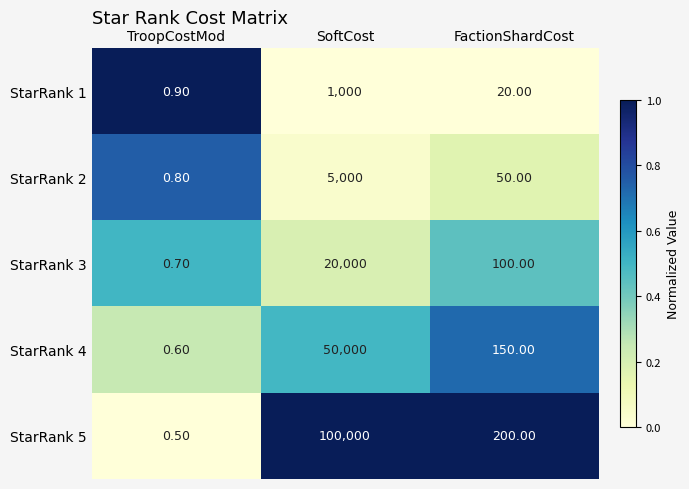

List the series in order of their peak value, highest first.

StarRank 5, StarRank 4, StarRank 3, StarRank 2, StarRank 1